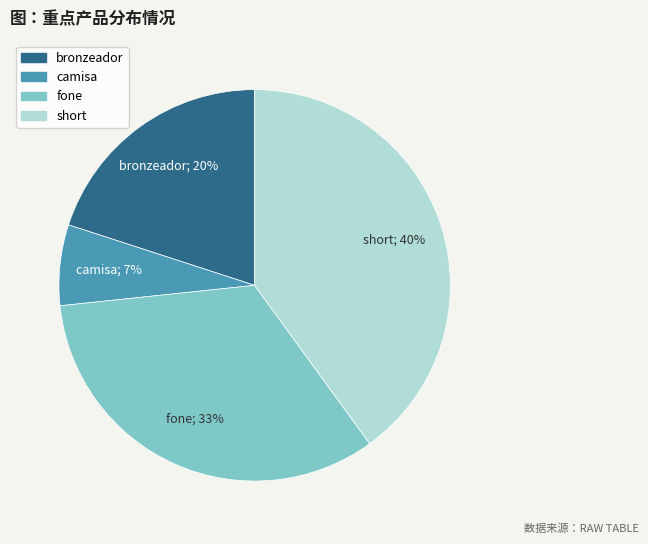

Which slice is the smallest?

camisa